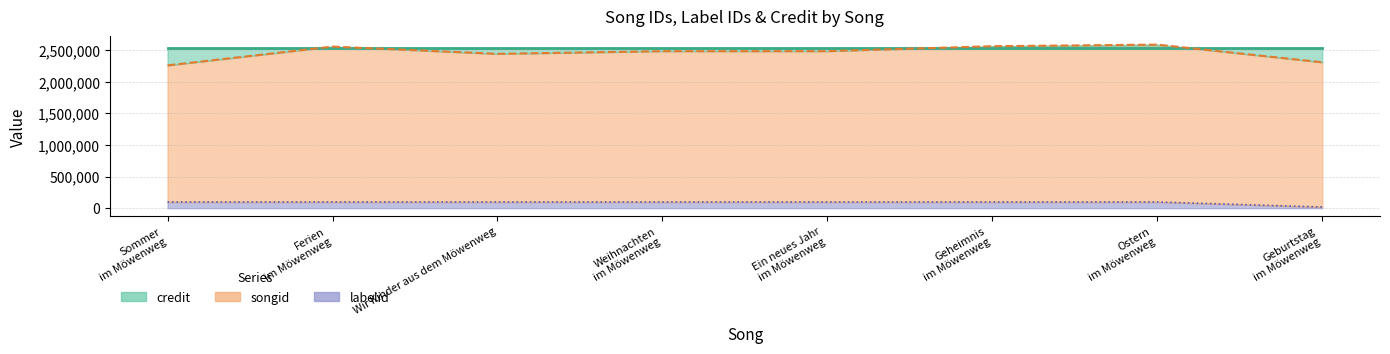

Is it true that credit line equals 2542567 at Sommer
im Möwenweg?

True